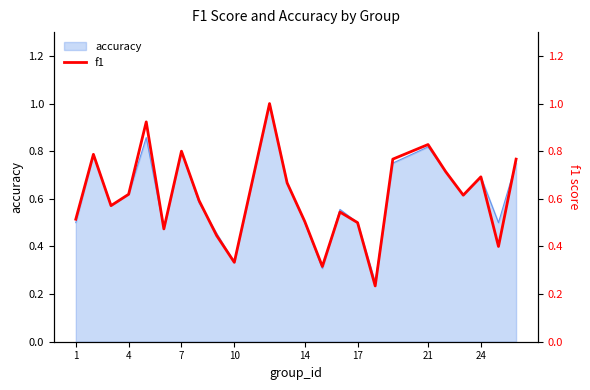

How many interior local valleys (lower than both neighbors) does the data have?

7